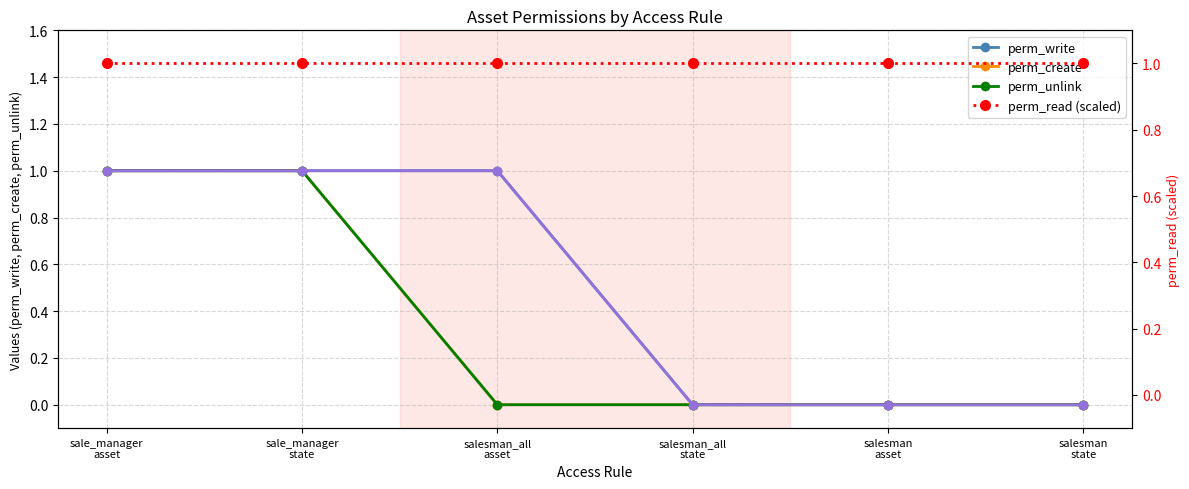

Is it true that perm_write equals 0 at salesman
asset?

True